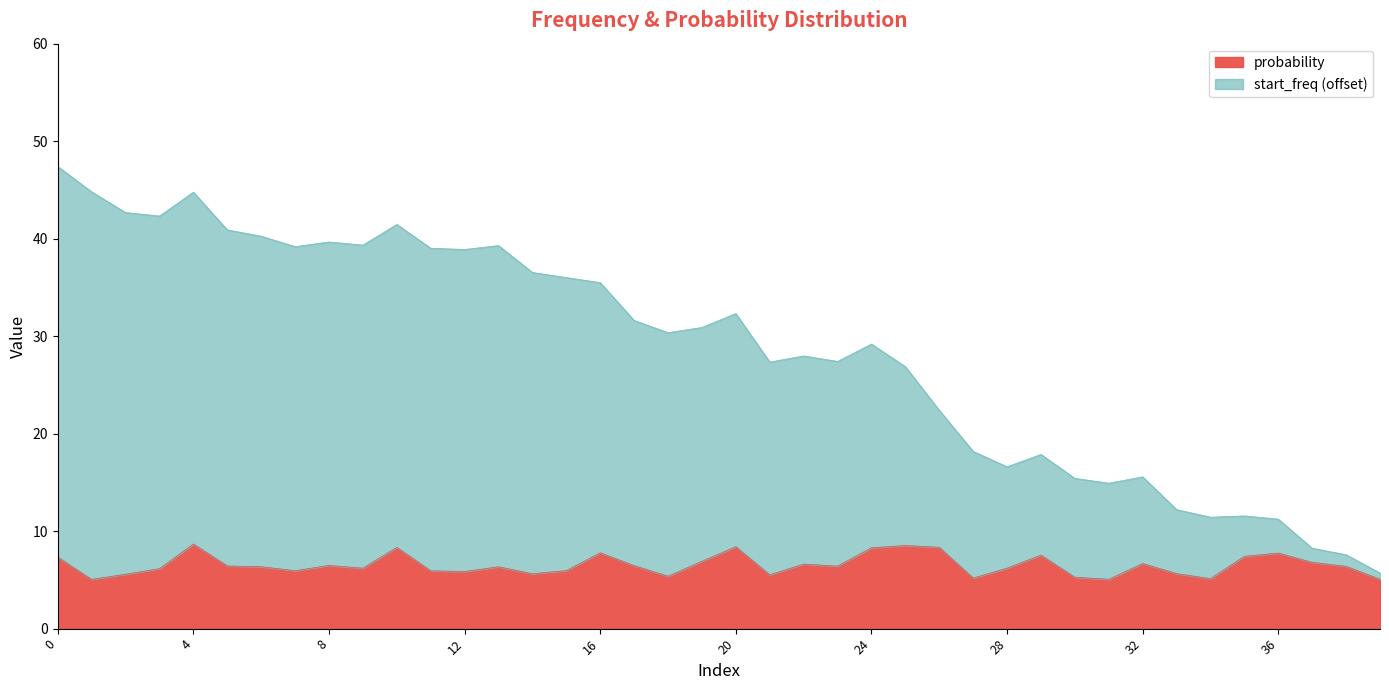

How many data points in start_freq are less than 30?

19